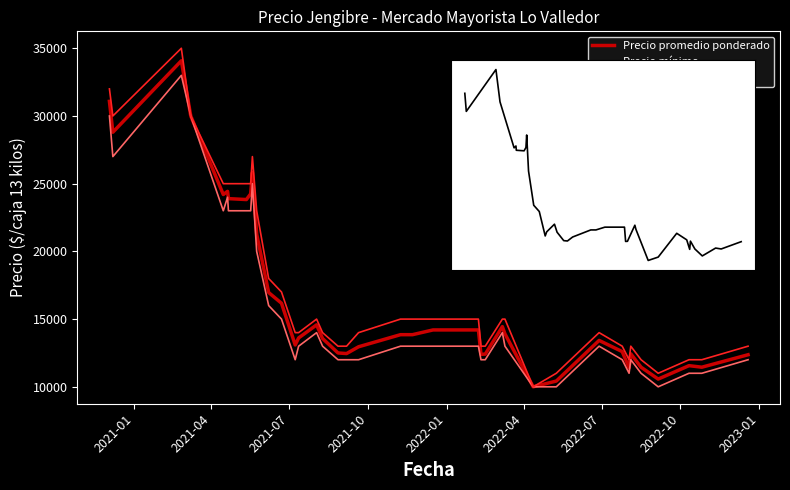

Reading left to right, extract all data points from this chart.

Precio promedio ponderado: 31080	28800	34077	30000	24200	24435	23897	23828	24250	25824	21275	16960	16172	13091	13609	14575	13565	12500	12455	12956	13850	13850	13850	14200	14200	12400	12414	14444	13909	10000	10425	13425	12600	11400	12435	11448	10571	11562	11448	12368
Precio mínimo: 30000	27000	33000	30000	23000	24000	23000	23000	23000	25000	20000	16000	15000	12000	13000	14000	13000	12000	12000	12000	13000	13000	13000	13000	13000	12000	12000	14000	13000	10000	10000	13000	12000	11000	12000	11000	10000	11000	11000	12000
Precio máximo: 32000	30000	35000	30000	25000	25000	25000	25000	25000	27000	23000	18000	17000	14000	14000	15000	14000	13000	13000	14000	15000	15000	15000	15000	15000	13000	13000	15000	15000	10000	11000	14000	13000	12000	13000	12000	11000	12000	12000	13000